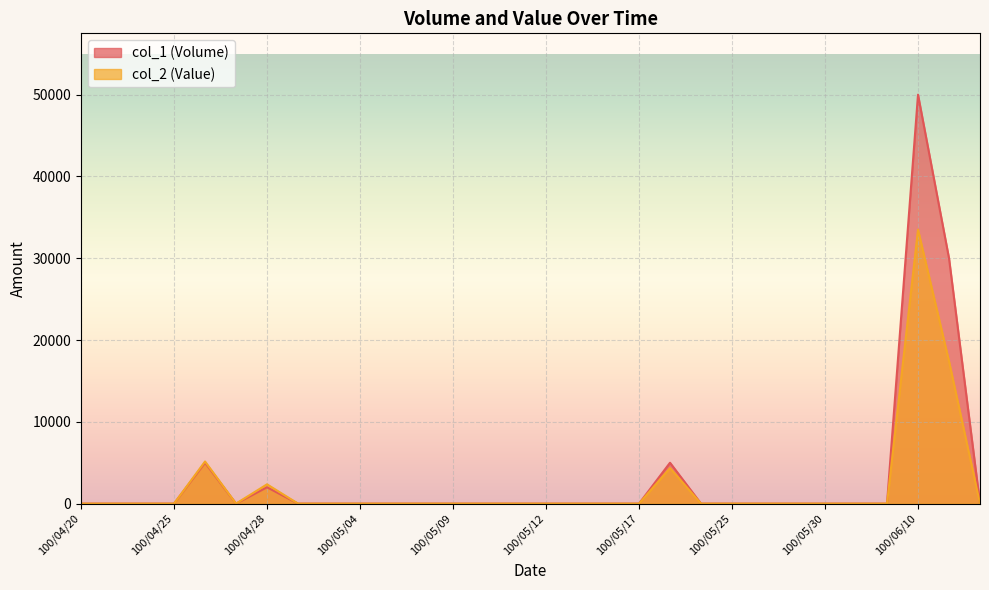

True or false: col_2 (Value) and col_1 (Volume) intersect in this chart.

False